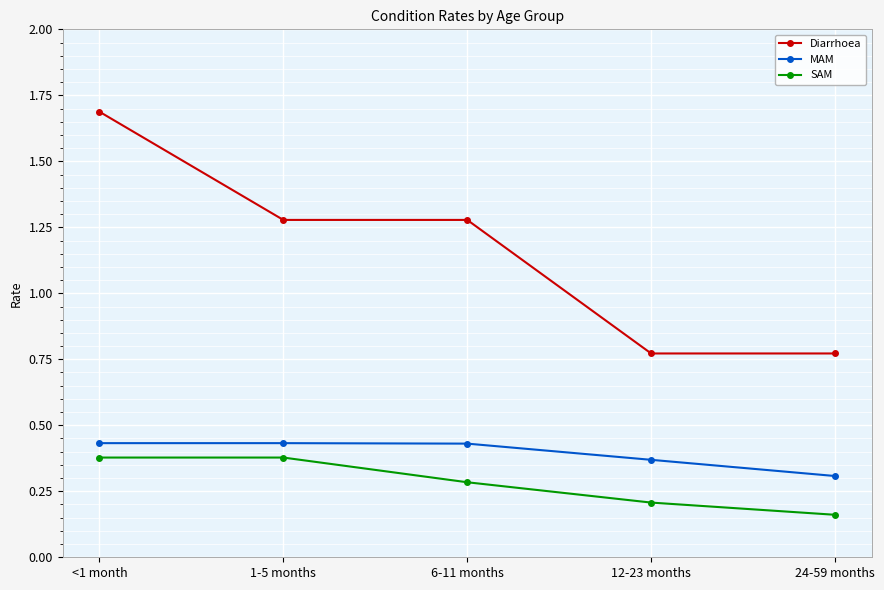

What is the label of the 2nd point from the left?

1-5 months